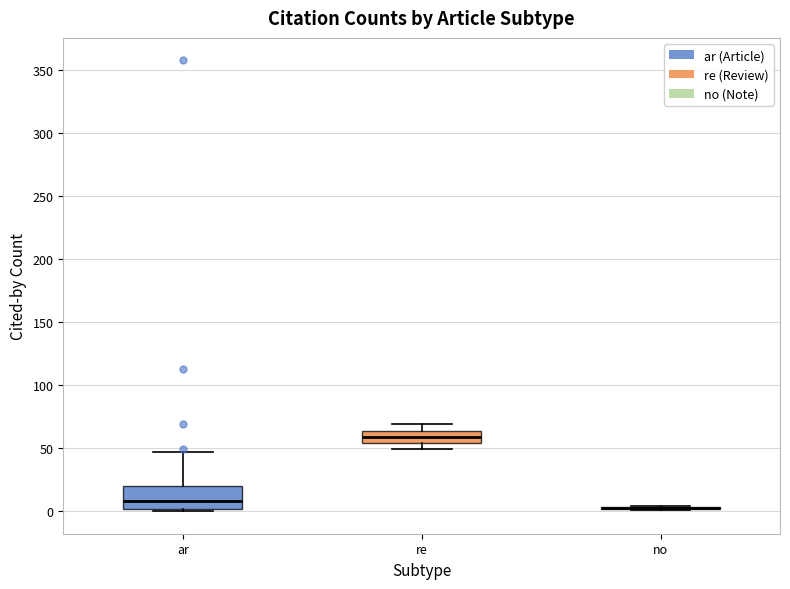

Reading left to right, read every box against the y-axis: the position of its median line, the range the box covers, and the ends of its whiskers. The values are not printed on the chart, so give them approximately, as read against the axis.

ar: median 10, box 0 to 20, whiskers 0 (just below the box's lower edge) to 45
re: median 60, box 55 to 65, whiskers 50 to 70
no: box collapsed to a line at 5, whiskers 0 to 5